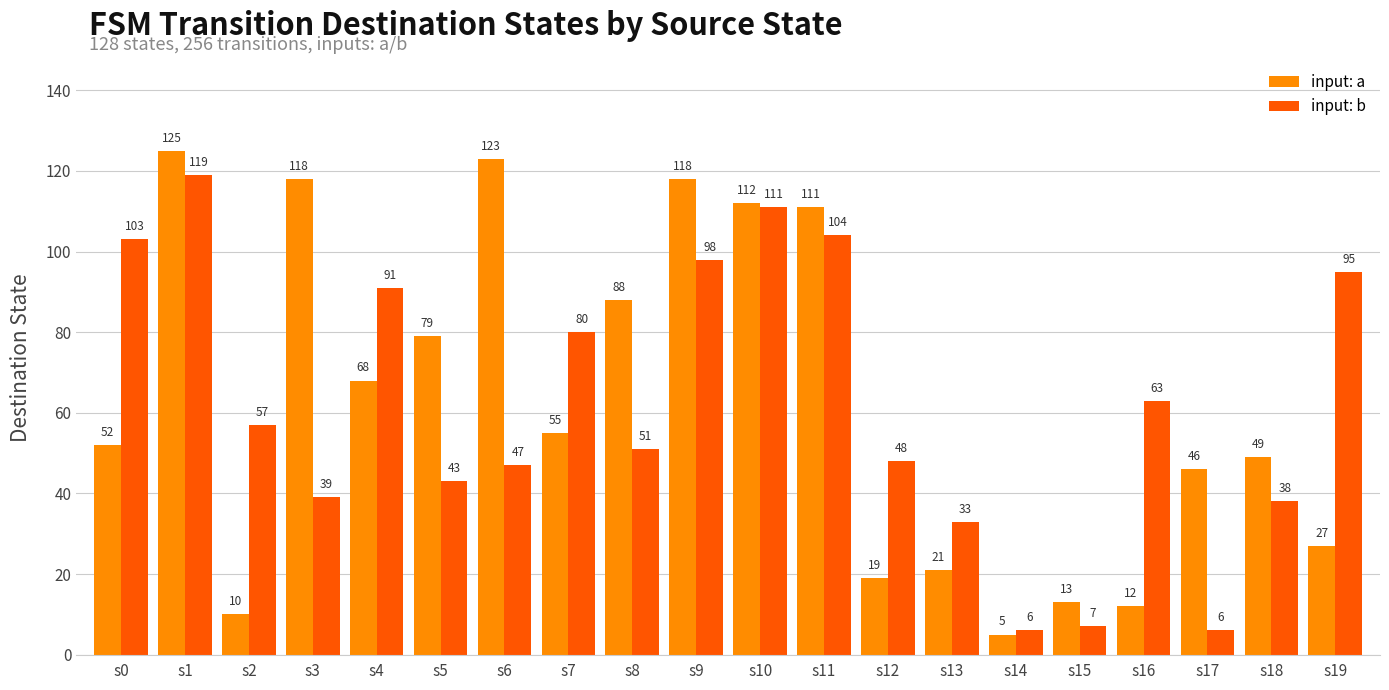

How many groups of bars are there?

20